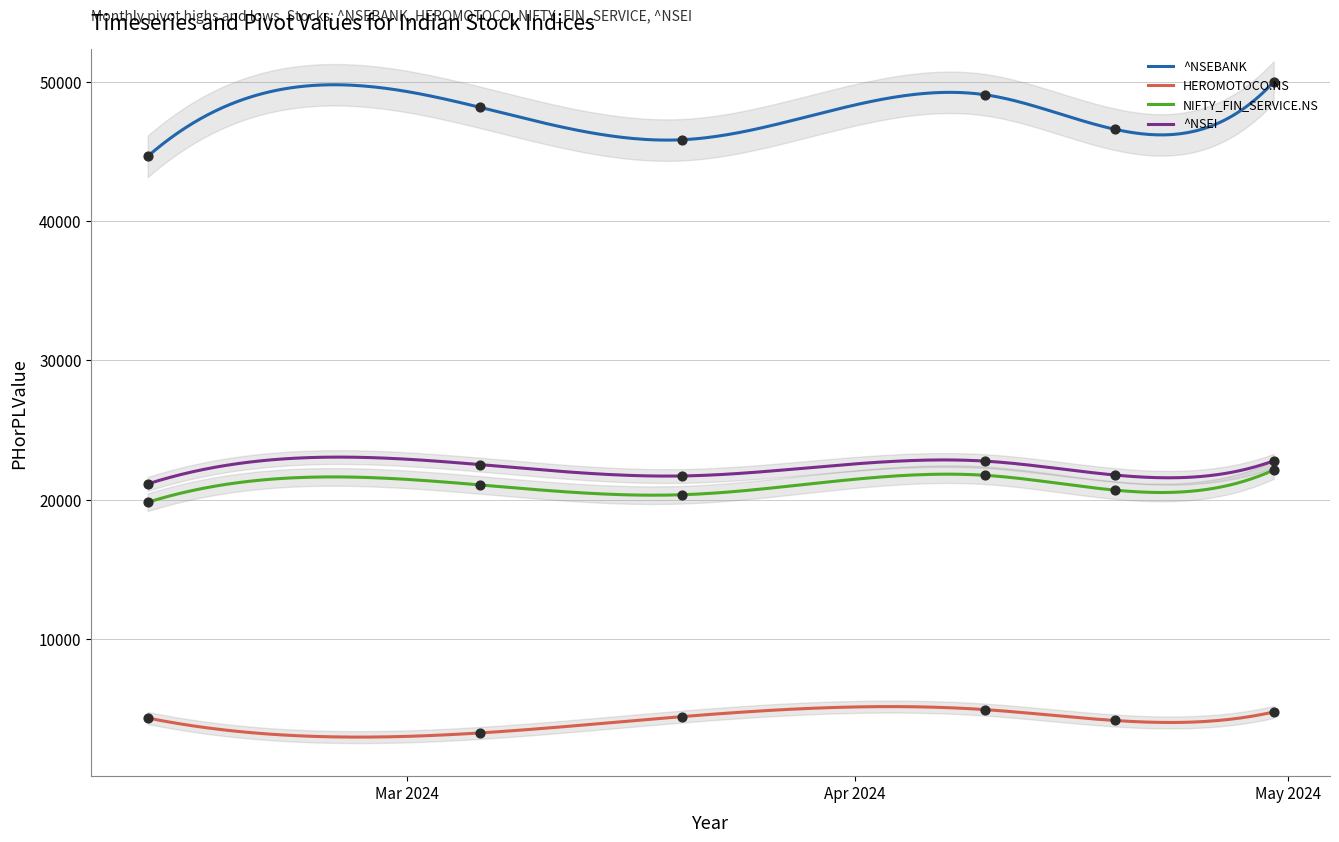

What is the total value across all series at 2024-04-30?

99685.8